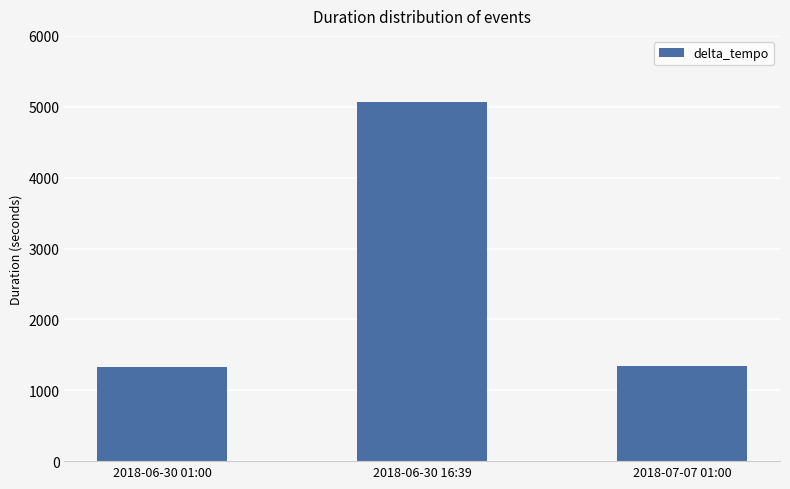

How many series are shown in this chart?

1